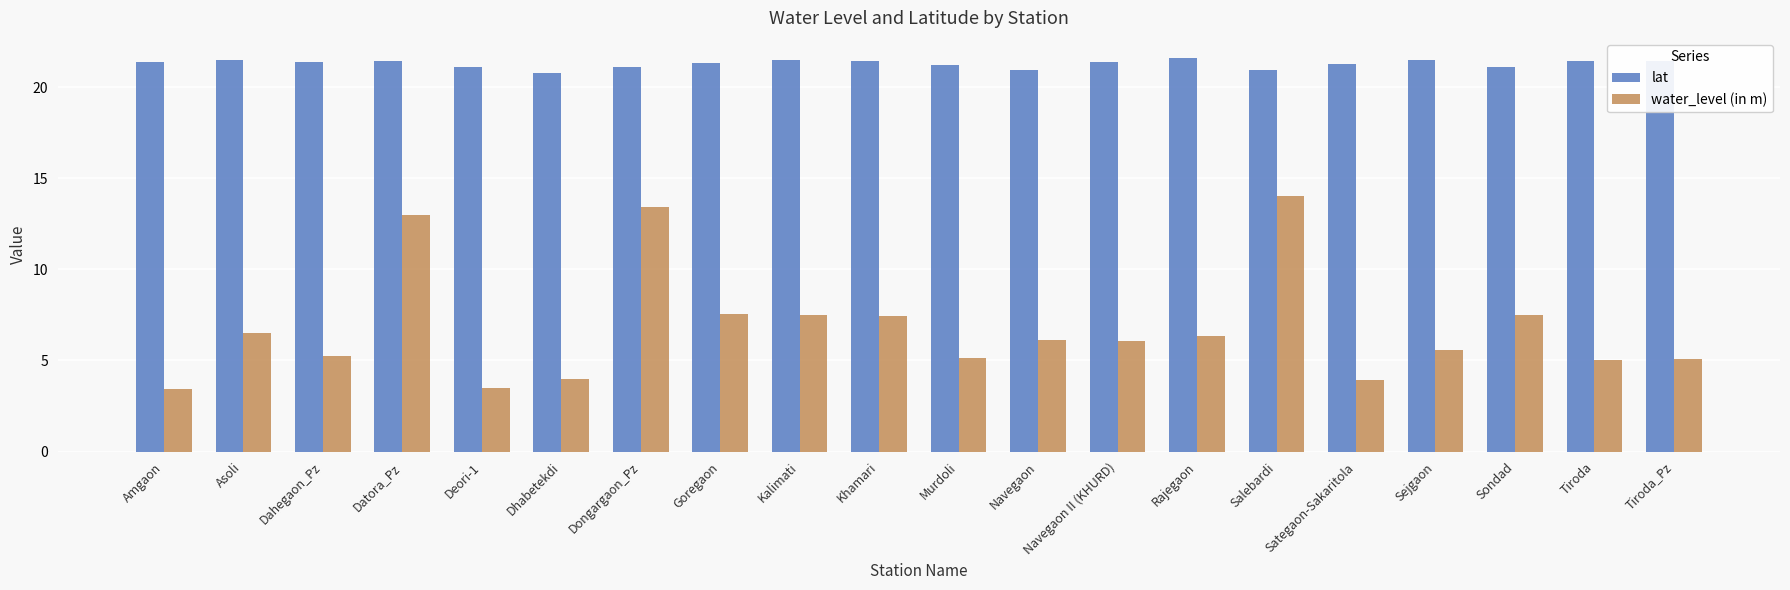

What are all the series names shown in the legend?

lat, water_level (in m)